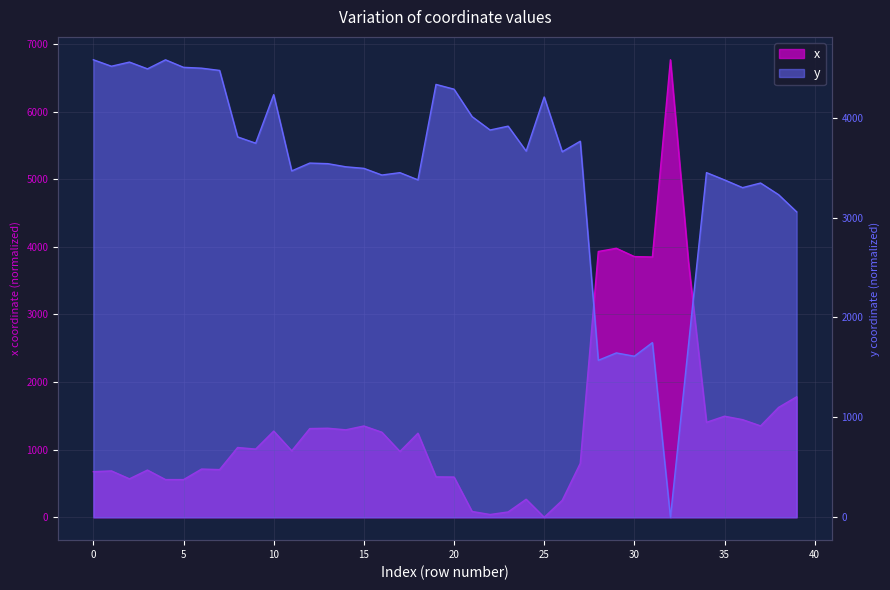

What is the total value across all series at 38?

4853.9